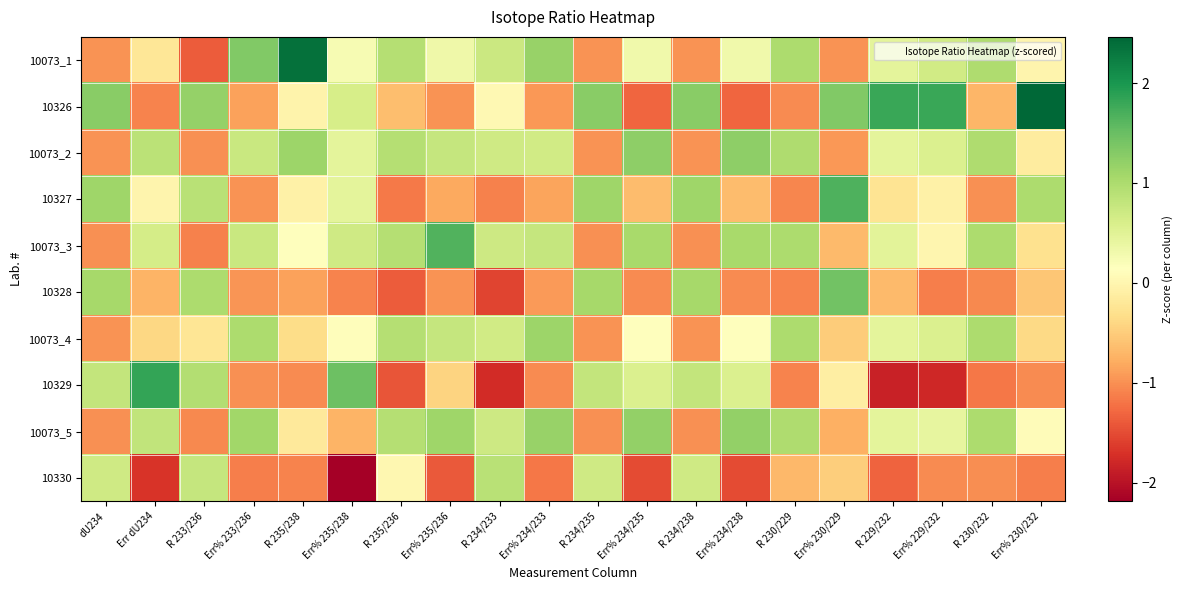

Reading right to left, list all the values displayed in this chart.

10073_1: Err% 230/232=-0.0	R 230/232=1.0	Err% 229/232=0.7	R 229/232=0.5	Err% 230/229=-1.0	R 230/229=1.0	Err% 234/238=0.3	R 234/238=-1.0	Err% 234/235=0.3	R 234/235=-1.0	Err% 234/233=1.2	R 234/233=0.7	Err% 235/236=0.3	R 235/236=0.9	Err% 235/238=0.2	R 235/238=2.4	Err% 233/236=1.3	R 233/236=-1.4	Err dU234=-0.2	dU234=-1.0
10326: Err% 230/232=2.5	R 230/232=-0.7	Err% 229/232=1.8	R 229/232=1.8	Err% 230/229=1.3	R 230/229=-1.0	Err% 234/238=-1.3	R 234/238=1.3	Err% 234/235=-1.3	R 234/235=1.3	Err% 234/233=-0.9	R 234/233=0.0	Err% 235/236=-1.0	R 235/236=-0.6	Err% 235/238=0.6	R 235/238=-0.0	Err% 233/236=-0.9	R 233/236=1.2	Err dU234=-1.1	dU234=1.3
10073_2: Err% 230/232=-0.2	R 230/232=1.0	Err% 229/232=0.6	R 229/232=0.5	Err% 230/229=-0.9	R 230/229=1.0	Err% 234/238=1.2	R 234/238=-1.0	Err% 234/235=1.2	R 234/235=-1.0	Err% 234/233=0.7	R 234/233=0.7	Err% 235/236=0.8	R 235/236=0.9	Err% 235/238=0.5	R 235/238=1.1	Err% 233/236=0.7	R 233/236=-1.0	Err dU234=0.9	dU234=-1.0
10327: Err% 230/232=1.0	R 230/232=-1.0	Err% 229/232=-0.1	R 229/232=-0.2	Err% 230/229=1.7	R 230/229=-1.1	Err% 234/238=-0.7	R 234/238=1.1	Err% 234/235=-0.7	R 234/235=1.1	Err% 234/233=-0.9	R 234/233=-1.1	Err% 235/236=-0.8	R 235/236=-1.2	Err% 235/238=0.5	R 235/238=-0.1	Err% 233/236=-1.0	R 233/236=0.9	Err dU234=-0.0	dU234=1.1
10073_3: Err% 230/232=-0.3	R 230/232=1.0	Err% 229/232=0.0	R 229/232=0.5	Err% 230/229=-0.7	R 230/229=1.0	Err% 234/238=1.0	R 234/238=-1.0	Err% 234/235=1.0	R 234/235=-1.0	Err% 234/233=0.8	R 234/233=0.7	Err% 235/236=1.6	R 235/236=0.9	Err% 235/238=0.7	R 235/238=0.1	Err% 233/236=0.8	R 233/236=-1.1	Err dU234=0.6	dU234=-1.0
10328: Err% 230/232=-0.6	R 230/232=-1.1	Err% 229/232=-1.1	R 229/232=-0.7	Err% 230/229=1.4	R 230/229=-1.1	Err% 234/238=-1.0	R 234/238=1.1	Err% 234/235=-1.0	R 234/235=1.1	Err% 234/233=-0.9	R 234/233=-1.6	Err% 235/236=-1.0	R 235/236=-1.4	Err% 235/238=-1.1	R 235/238=-0.9	Err% 233/236=-1.0	R 233/236=1.0	Err dU234=-0.7	dU234=1.1
10073_4: Err% 230/232=-0.4	R 230/232=1.0	Err% 229/232=0.6	R 229/232=0.5	Err% 230/229=-0.5	R 230/229=1.0	Err% 234/238=0.2	R 234/238=-1.0	Err% 234/235=0.2	R 234/235=-1.0	Err% 234/233=1.1	R 234/233=0.7	Err% 235/236=0.8	R 235/236=0.9	Err% 235/238=0.1	R 235/238=-0.3	Err% 233/236=1.0	R 233/236=-0.2	Err dU234=-0.4	dU234=-1.0
10329: Err% 230/232=-1.0	R 230/232=-1.2	Err% 229/232=-1.8	R 229/232=-1.8	Err% 230/229=-0.1	R 230/229=-1.1	Err% 234/238=0.6	R 234/238=0.8	Err% 234/235=0.6	R 234/235=0.8	Err% 234/233=-1.0	R 234/233=-1.8	Err% 235/236=-0.4	R 235/236=-1.4	Err% 235/238=1.5	R 235/238=-1.0	Err% 233/236=-1.0	R 233/236=0.9	Err dU234=1.8	dU234=0.8
10073_5: Err% 230/232=0.1	R 230/232=1.0	Err% 229/232=0.4	R 229/232=0.5	Err% 230/229=-0.8	R 230/229=1.0	Err% 234/238=1.2	R 234/238=-1.0	Err% 234/235=1.2	R 234/235=-1.0	Err% 234/233=1.2	R 234/233=0.7	Err% 235/236=1.1	R 235/236=0.9	Err% 235/238=-0.7	R 235/238=-0.2	Err% 233/236=1.1	R 233/236=-1.1	Err dU234=0.8	dU234=-1.0
10330: Err% 230/232=-1.1	R 230/232=-1.0	Err% 229/232=-1.0	R 229/232=-1.3	Err% 230/229=-0.5	R 230/229=-0.7	Err% 234/238=-1.5	R 234/238=0.7	Err% 234/235=-1.5	R 234/235=0.7	Err% 234/233=-1.2	R 234/233=0.9	Err% 235/236=-1.4	R 235/236=0.0	Err% 235/238=-2.2	R 235/238=-1.1	Err% 233/236=-1.1	R 233/236=0.8	Err dU234=-1.7	dU234=0.7